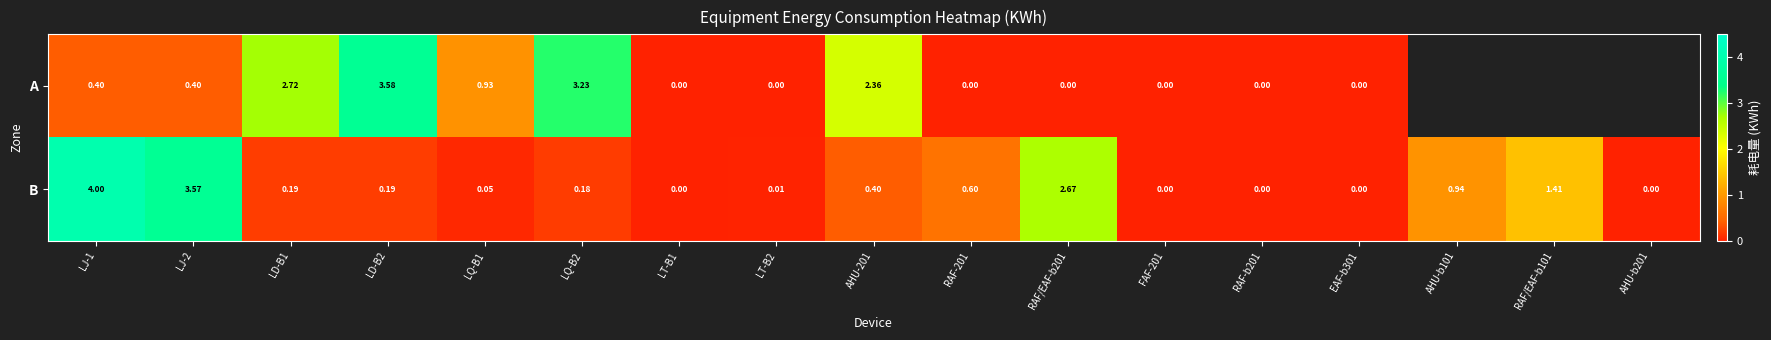

Between LJ-1 and EAF-b301, which series saw the biggest shift?

B